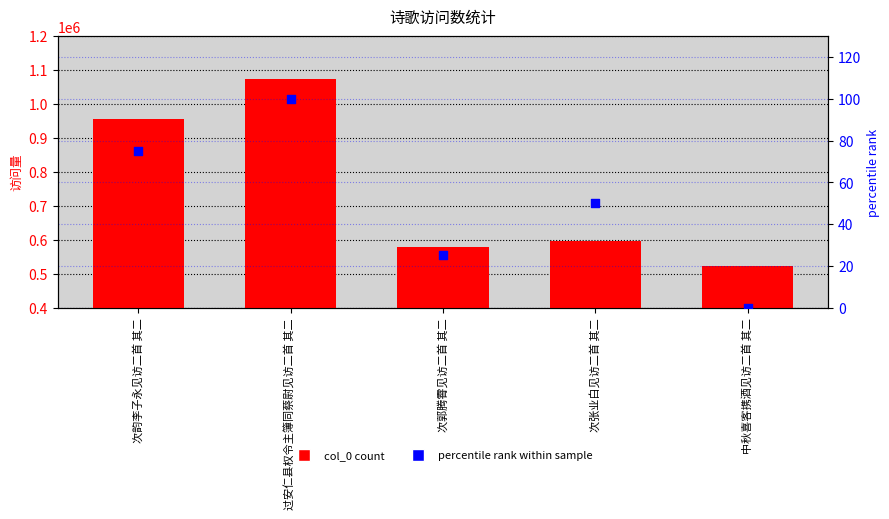

Is the value of percentile rank at 过安仁县权令主簿同蔡尉见访二首 其二 greater than the value of col_0 at 次韵李子永见访二首 其二?

No